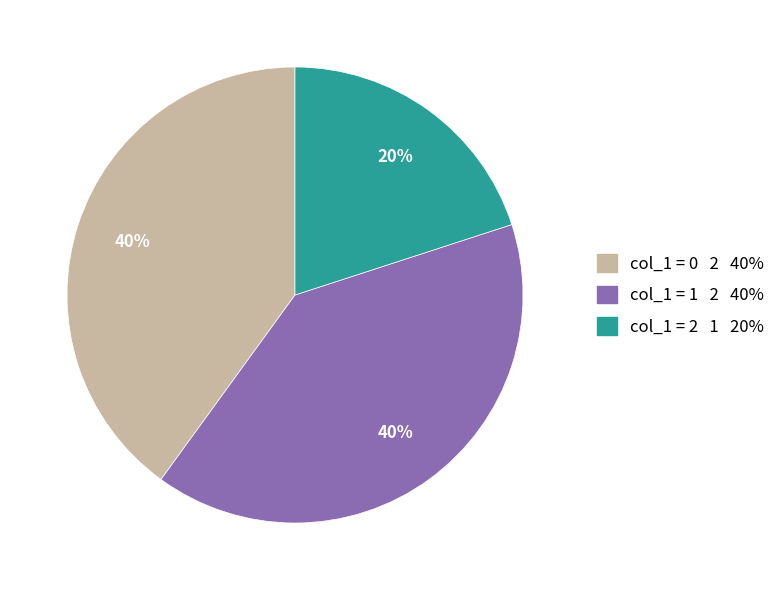

Is there any slice that represents more than half of the pie?

No